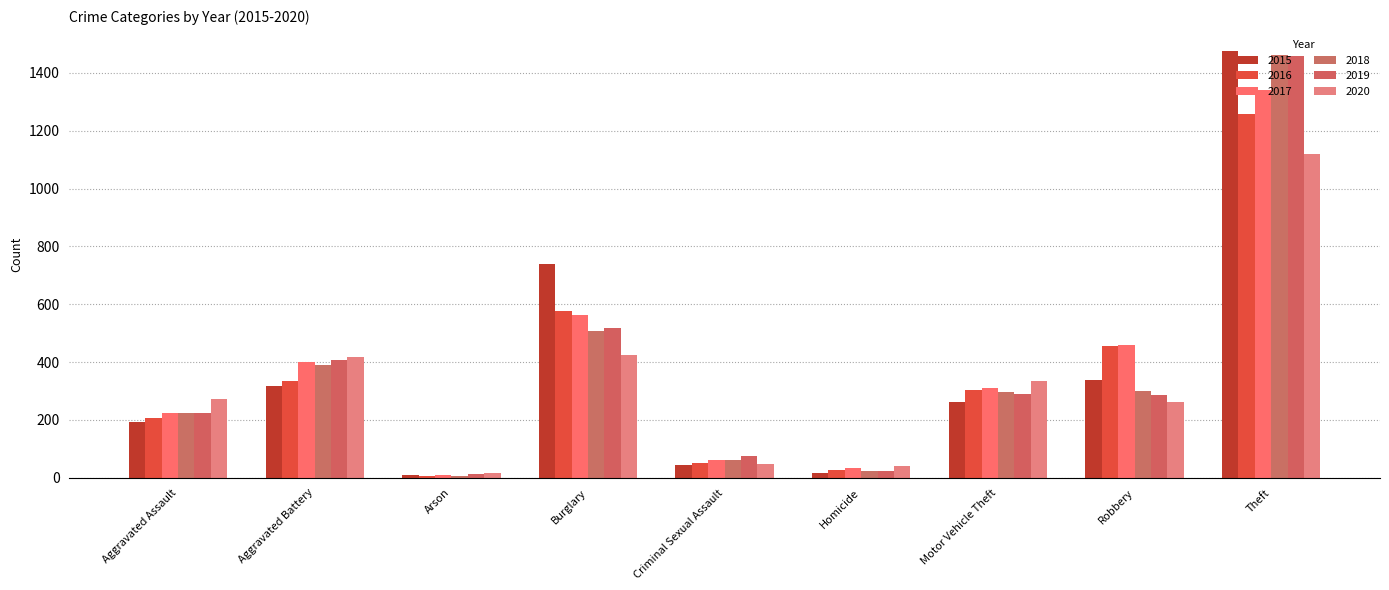

What is the sum of all 2017 values?

3403